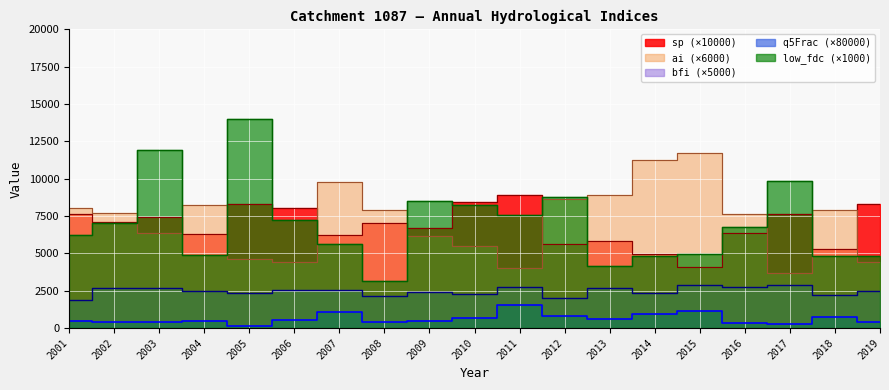

What is the approximate value of q5Frac at 2010?

690.7